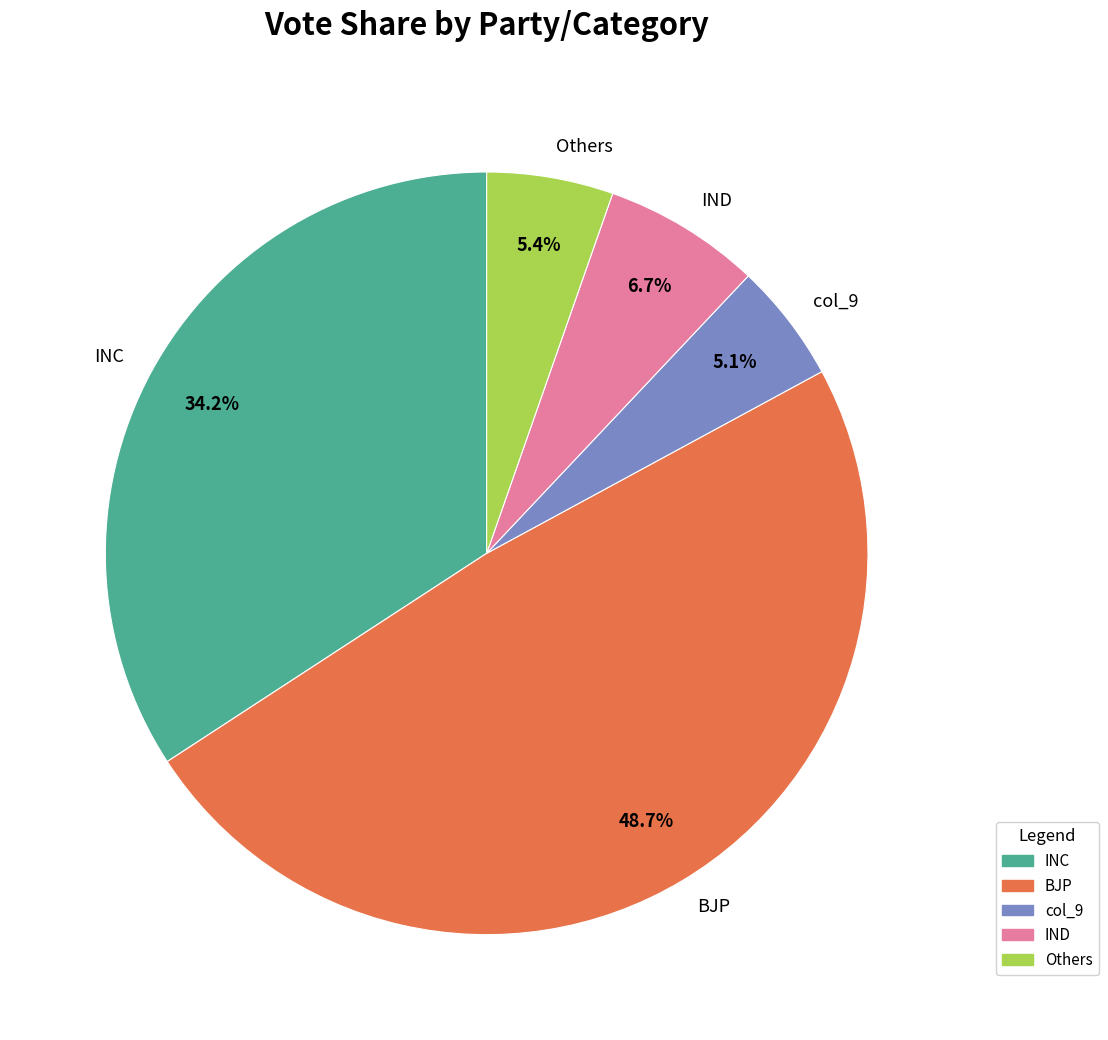

How many slices are in this pie chart?

5